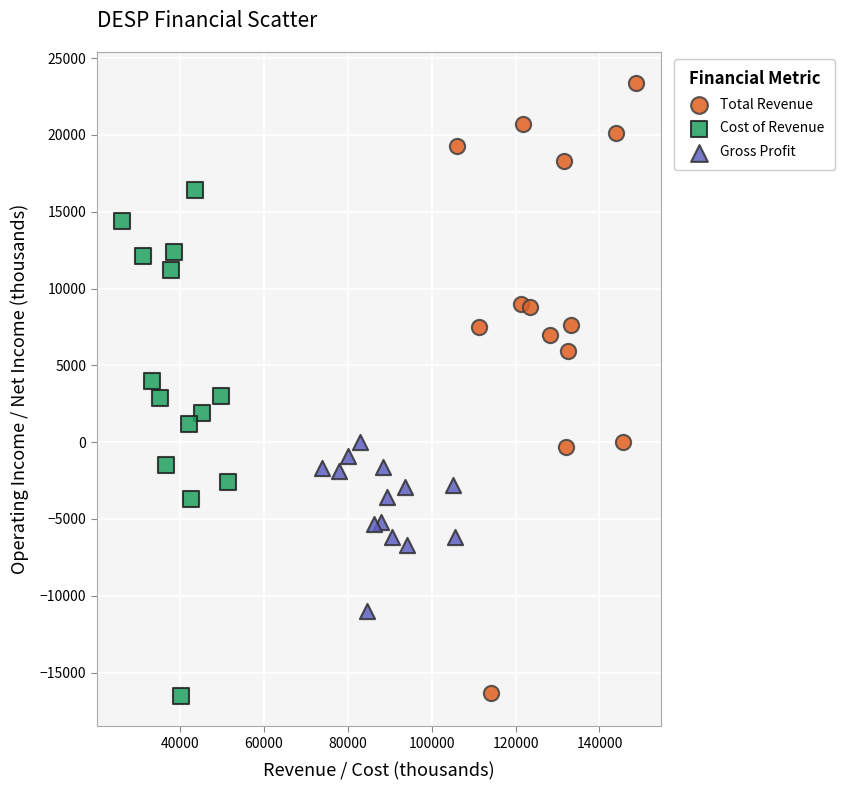

Which series has the widest spread of Y values?

Total Revenue